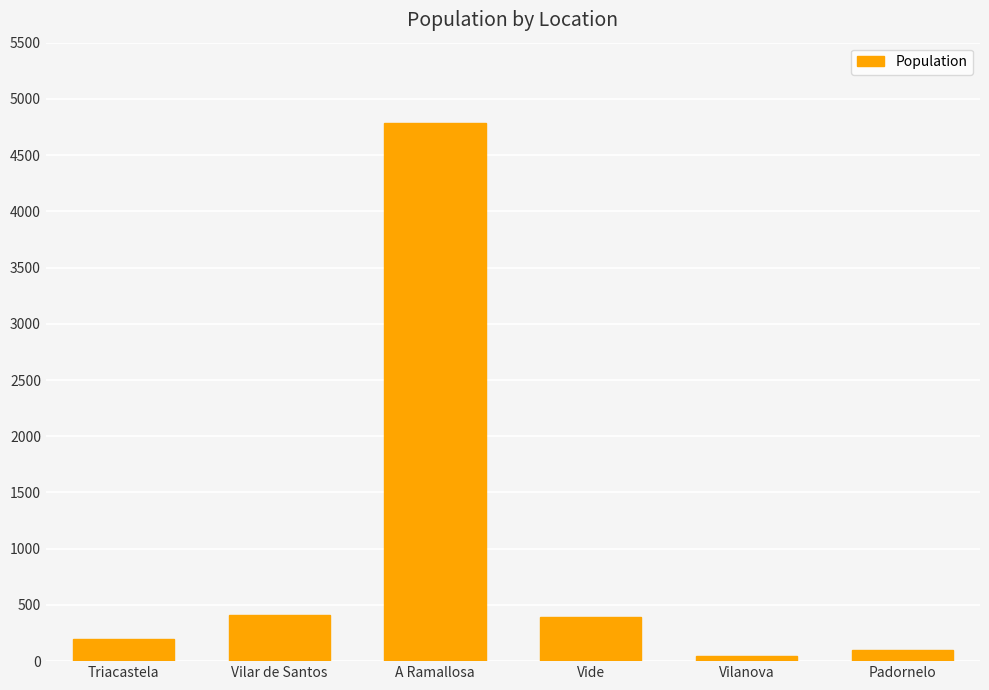

Which category has the highest value across all series?

A Ramallosa